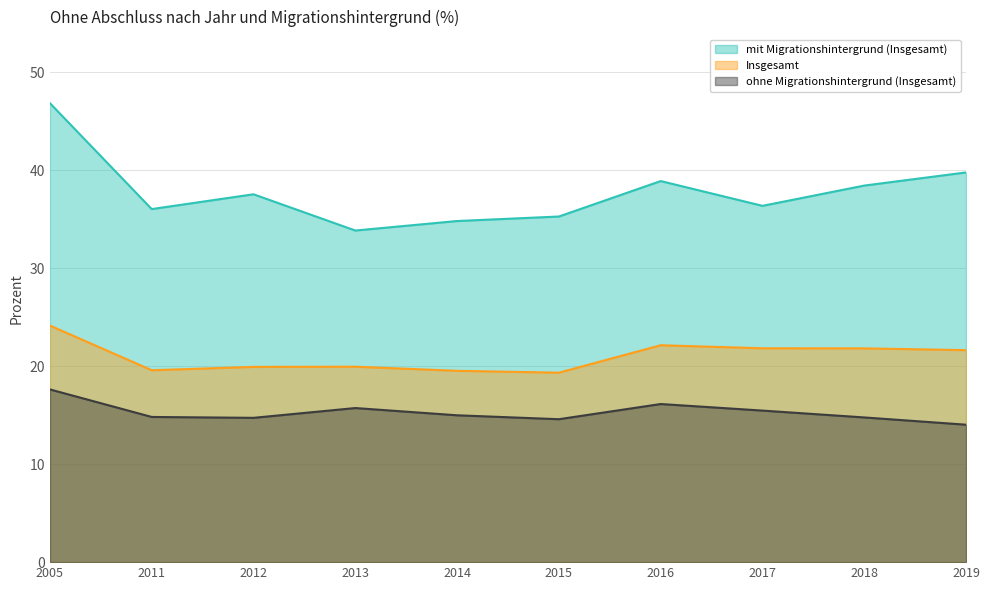

At 2018, list the series in order from smallest to largest.

ohne Migrationshintergrund (Insgesamt), Insgesamt, mit Migrationshintergrund (Insgesamt)